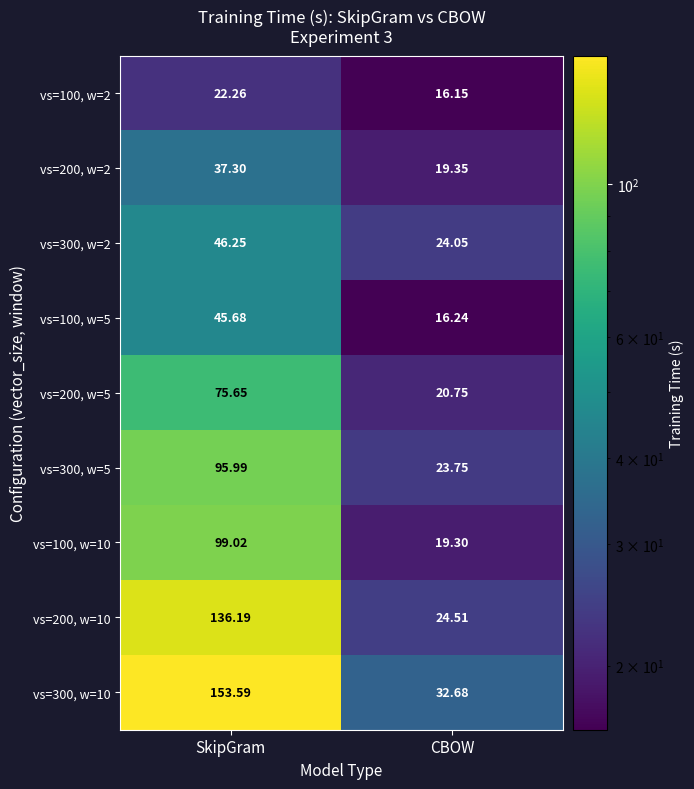

At which category is the sum across all series the highest?

SkipGram